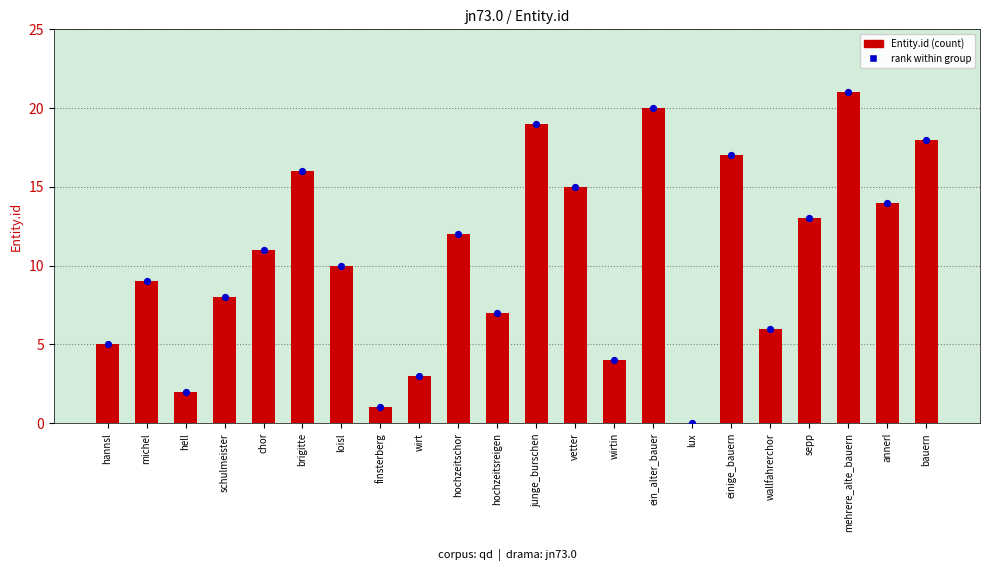

At how many categories does at least one series exceed 8?

13